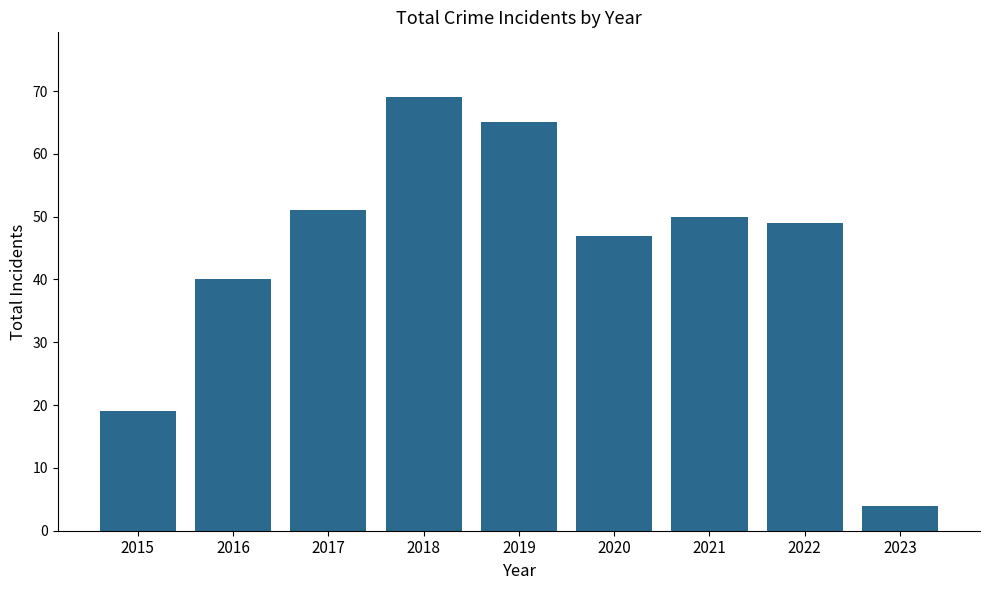

Rank the categories by value from highest to lowest.

2018, 2019, 2017, 2021, 2022, 2020, 2016, 2015, 2023